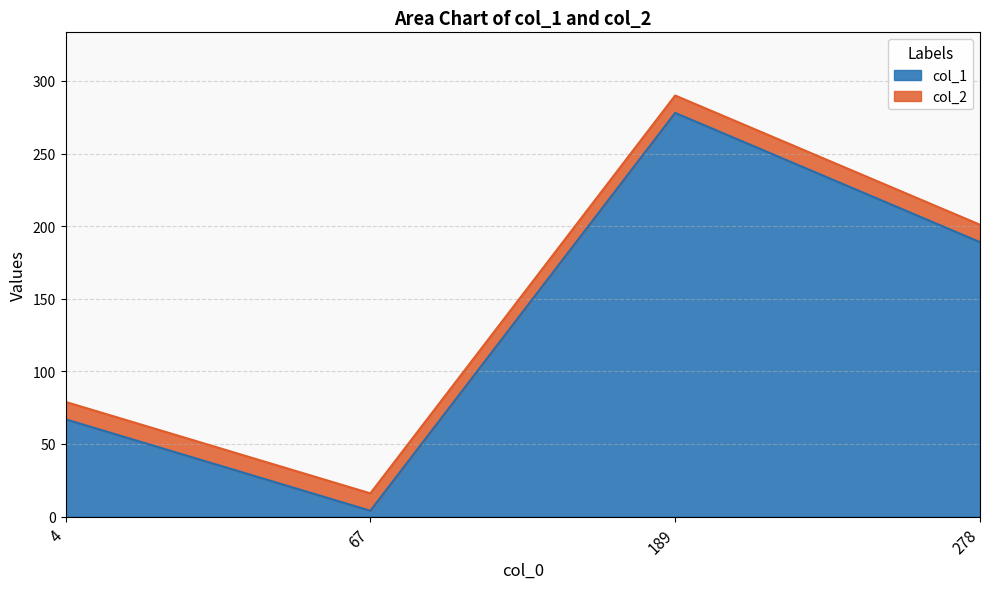

What is the difference between the maximum and minimum values?

274